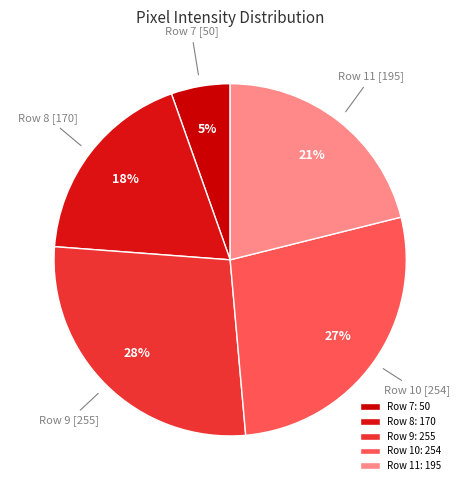

True or false: Row 7 accounts for 1% of the total.

False